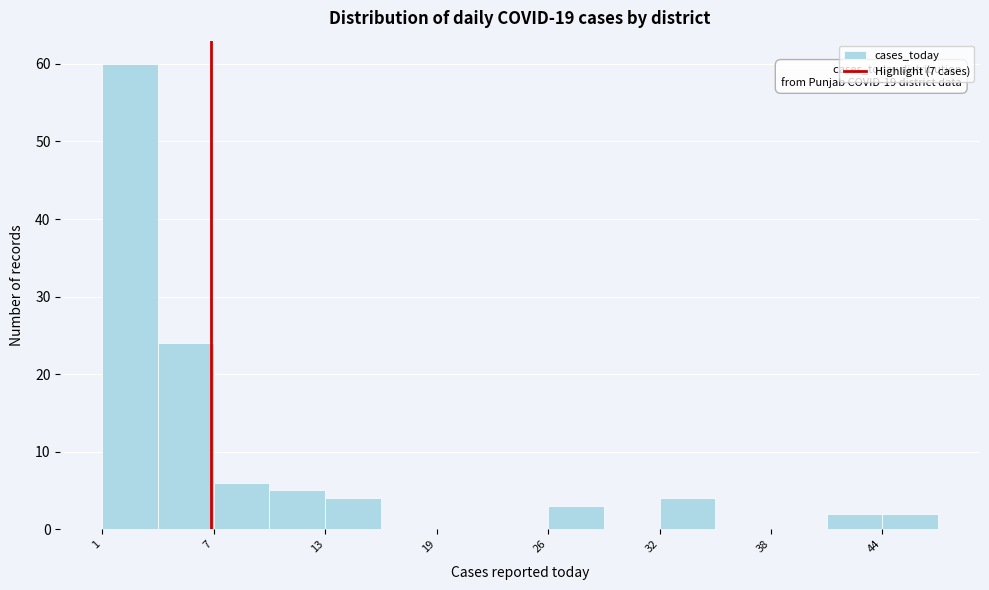

Read against the x-axis, roughly where is the centre of the tallest bar?

3